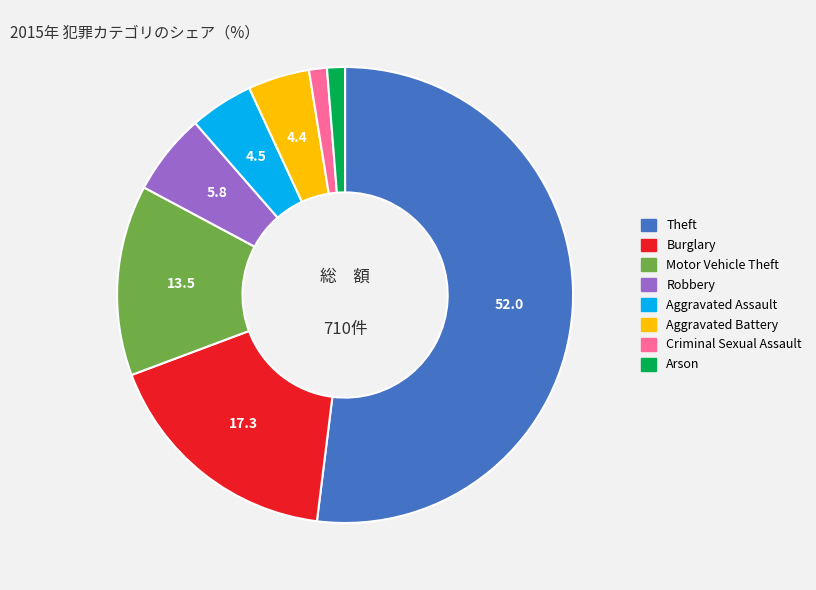

Does Theft represent more than half of the total?

Yes